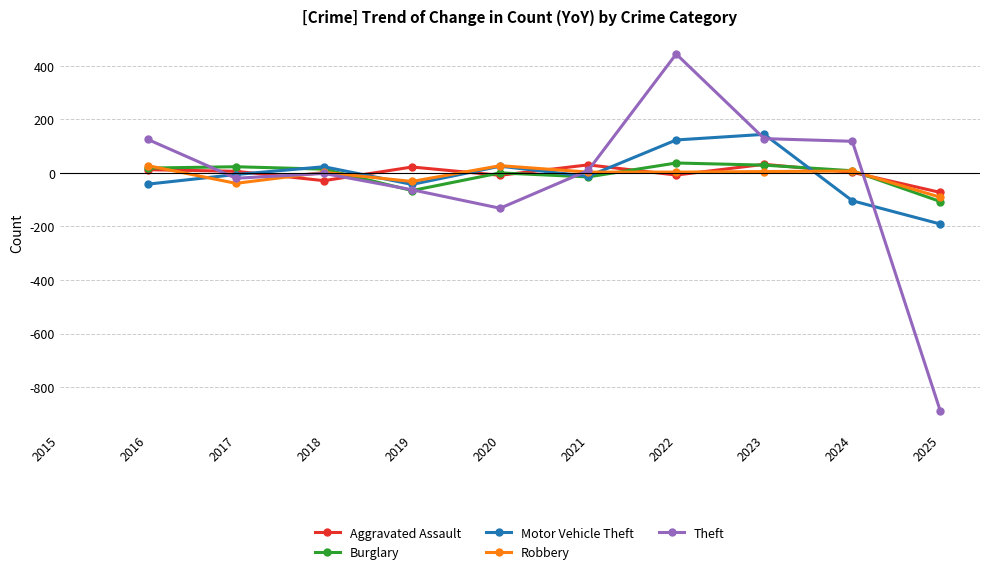

Count the number of data series in this chart.

5